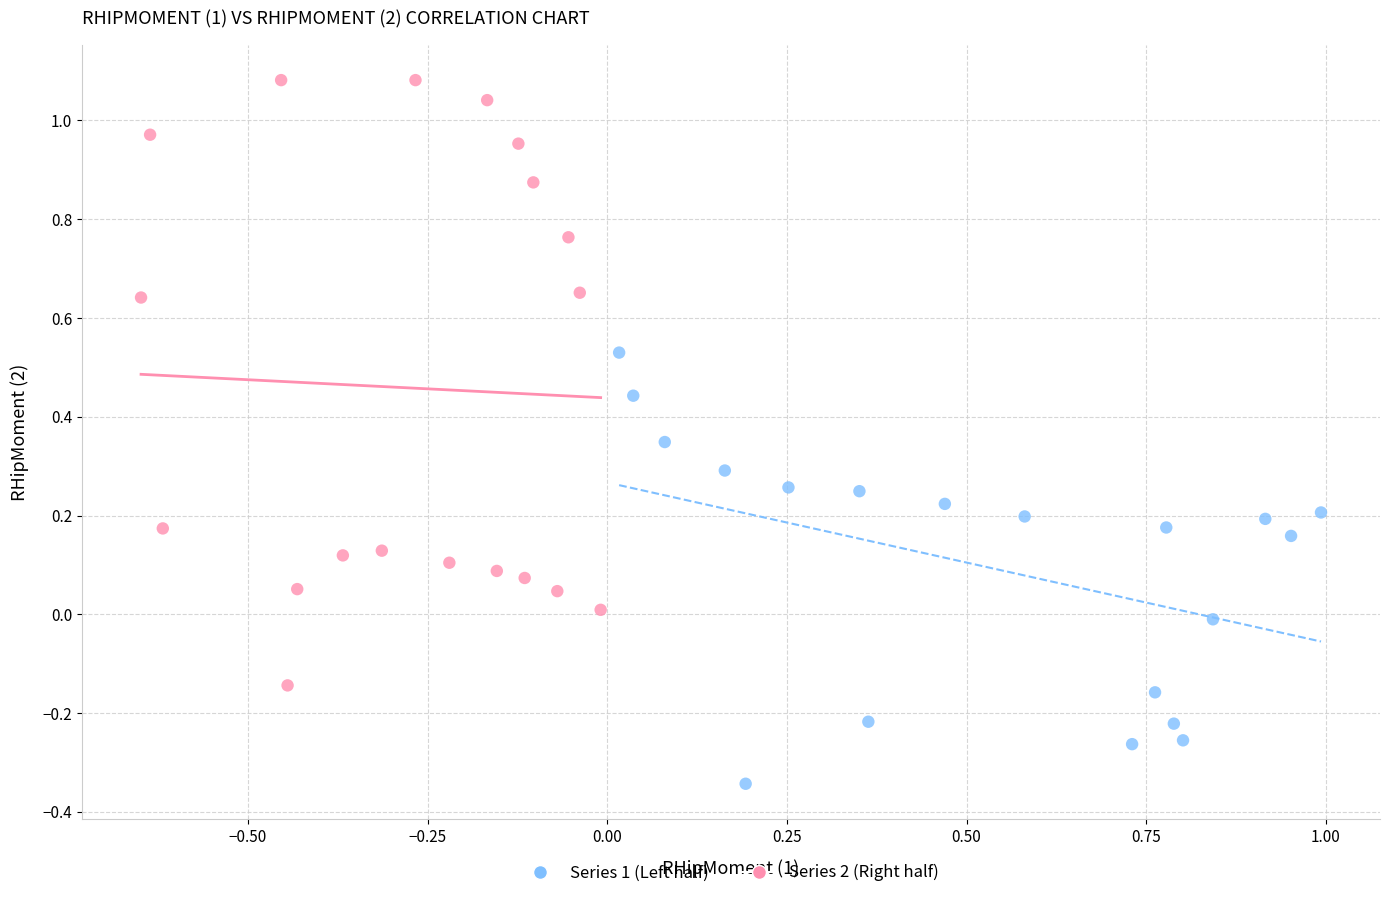

Which series reaches the maximum Y coordinate?

Series 2 (Right half)